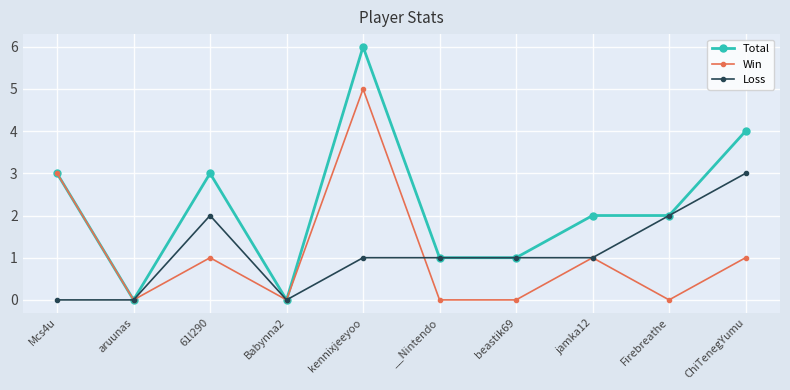

At which category does Win reach its first local peak?

61l290